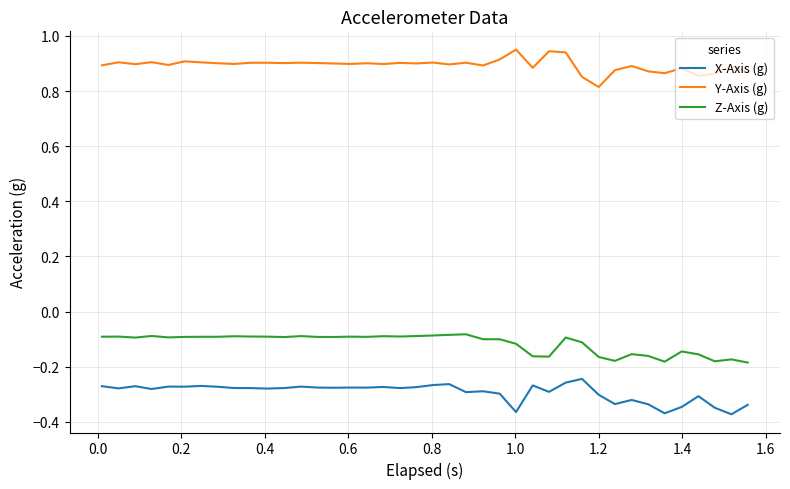

Which series has the largest total across all categories?

Y-Axis (g)